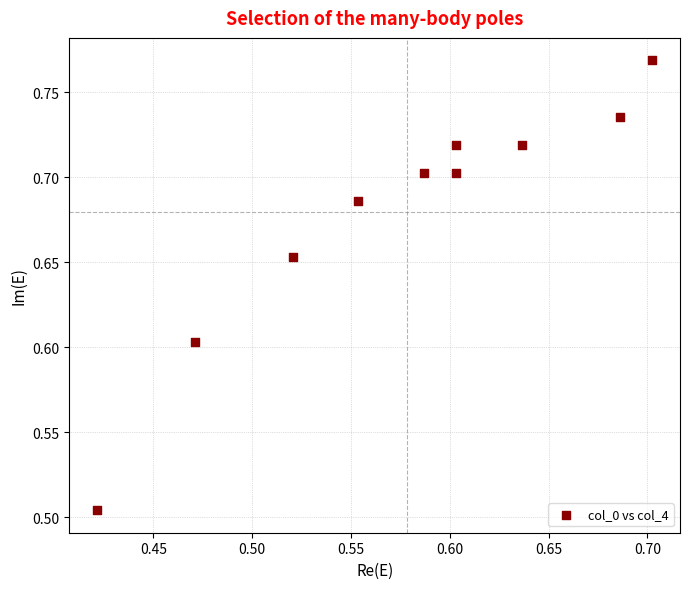

What is the range of Y values (max minus min)?

0.3